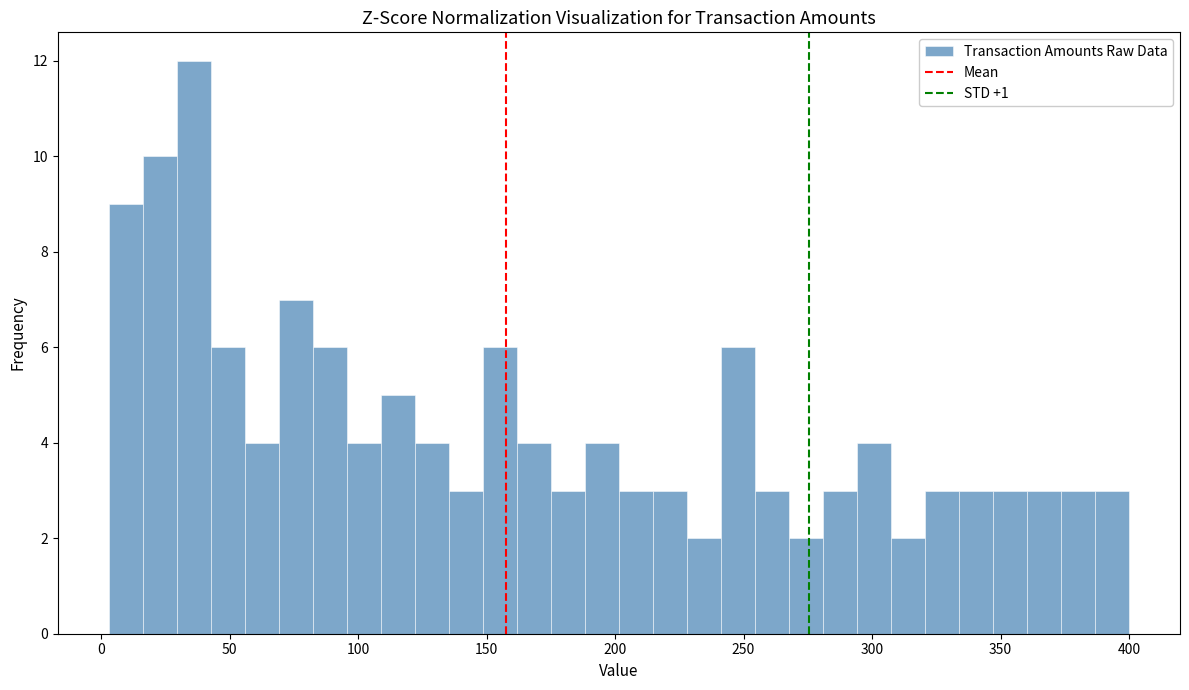

Read against the x-axis, roughly where is the centre of the tallest bar?

35